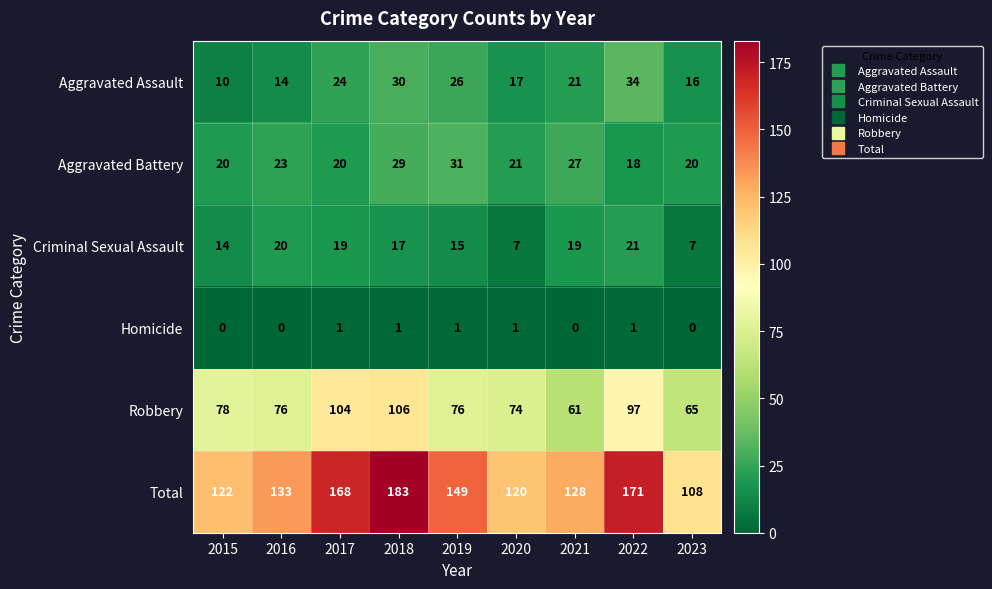

What is the total value across all series at 2022?

342